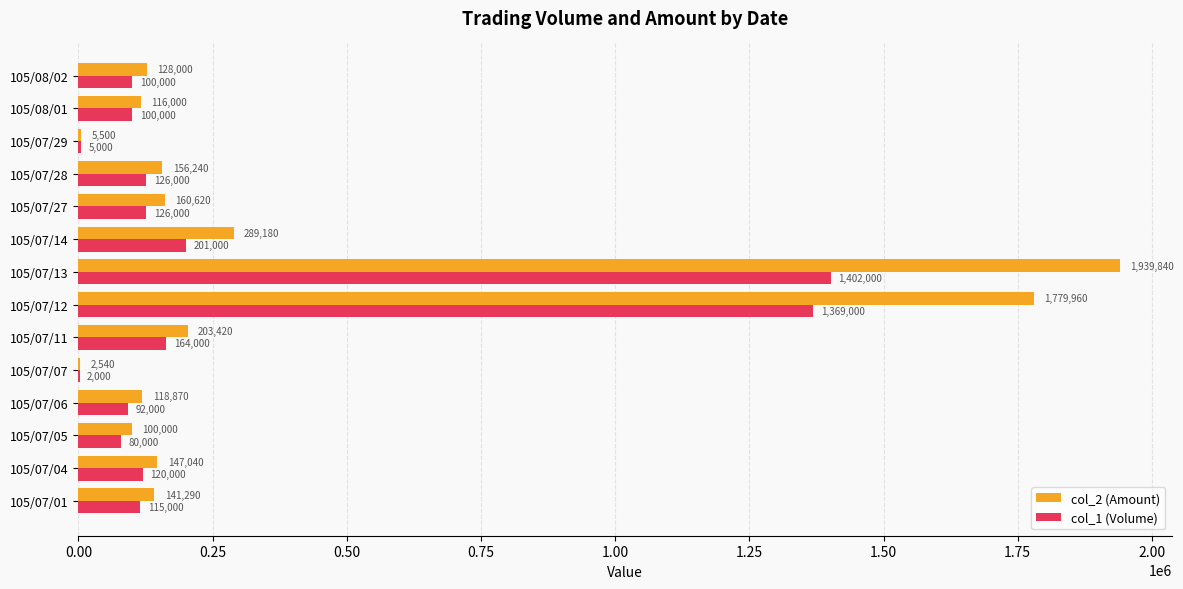

Which label corresponds to the largest value in the chart?

105/07/13